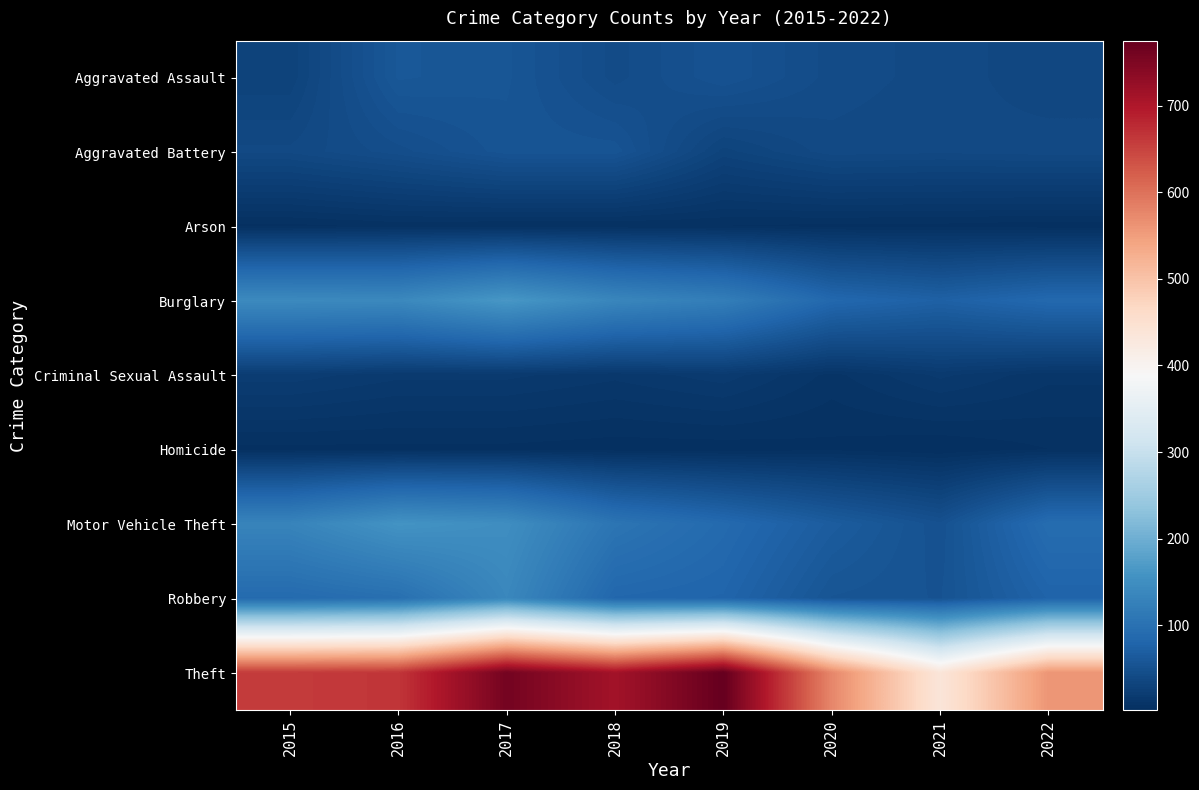

What is the total value across all series at 2022?

912